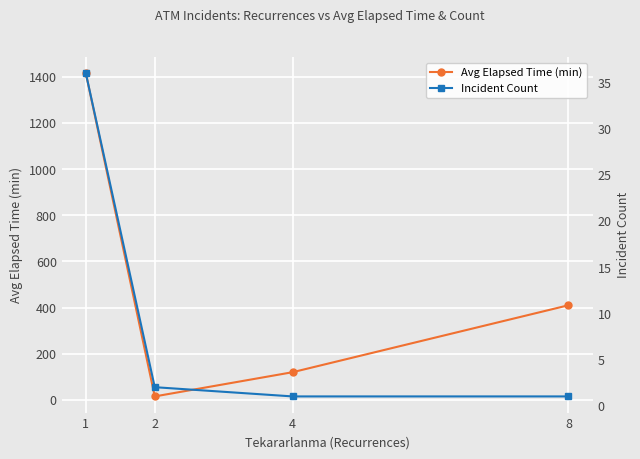

The value of Incident Count at 1 is 64.6. True or false?

False